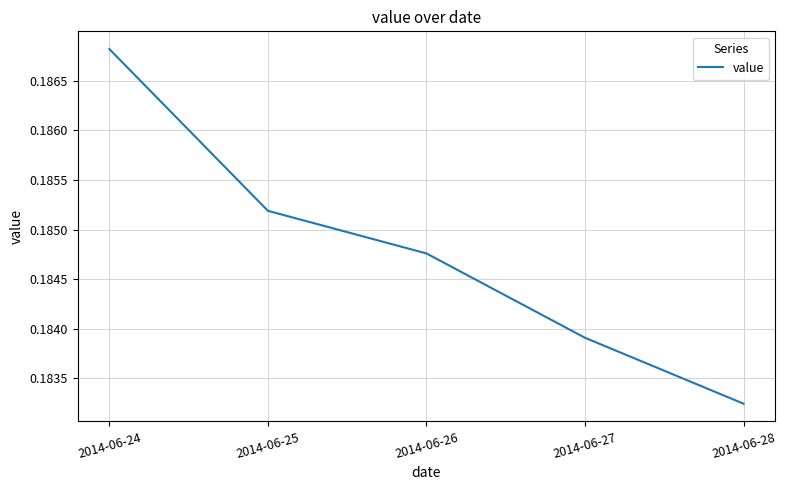

True or false: the data shows 0.3 at 2014-06-27.

False